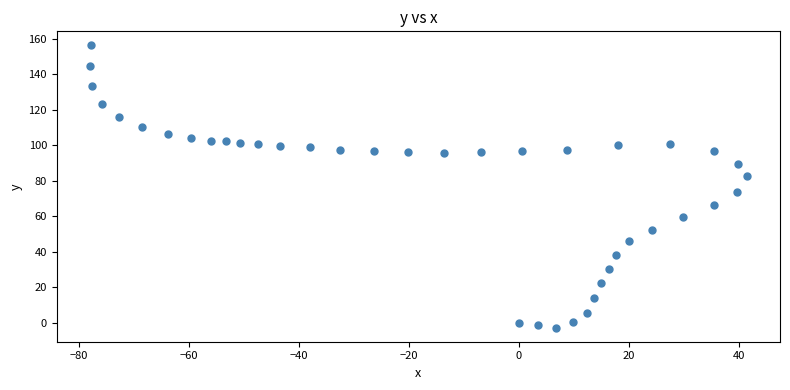

What Y value in the scatter plot is closest to 76?

73.7